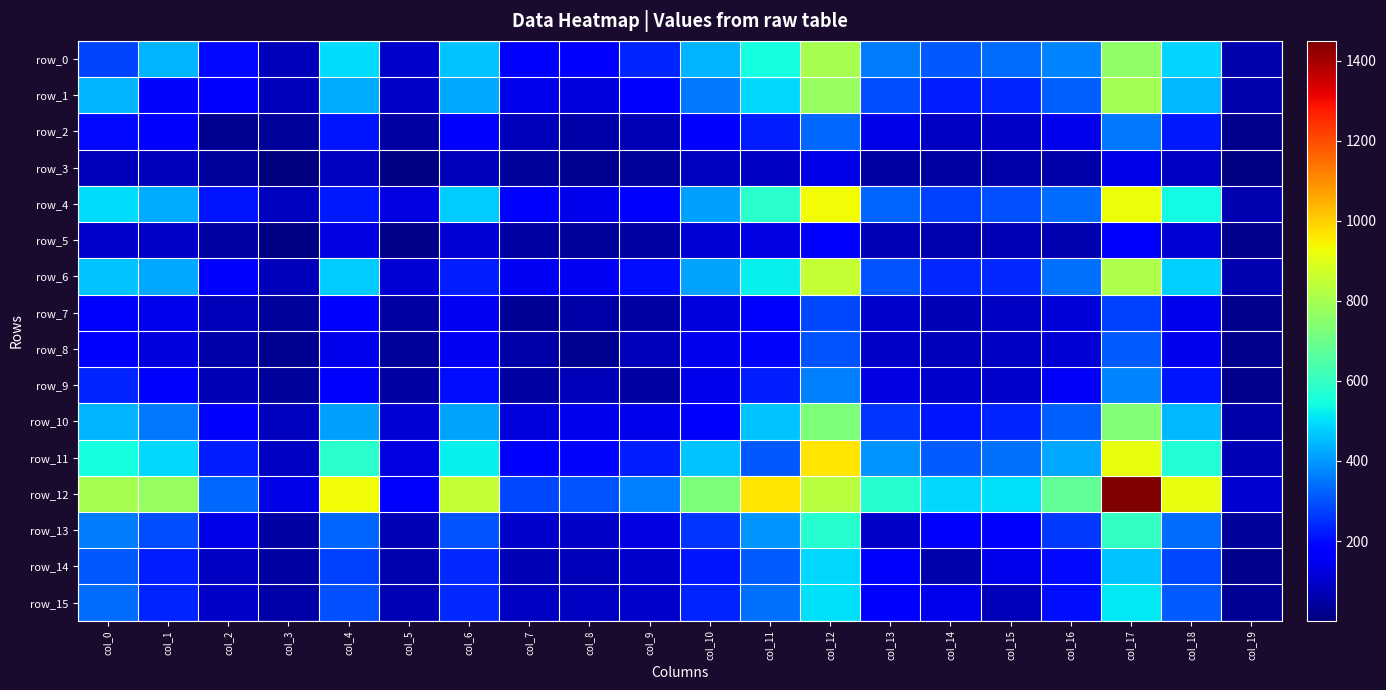

True or false: row_3 has a value of 28 at col_14.

False